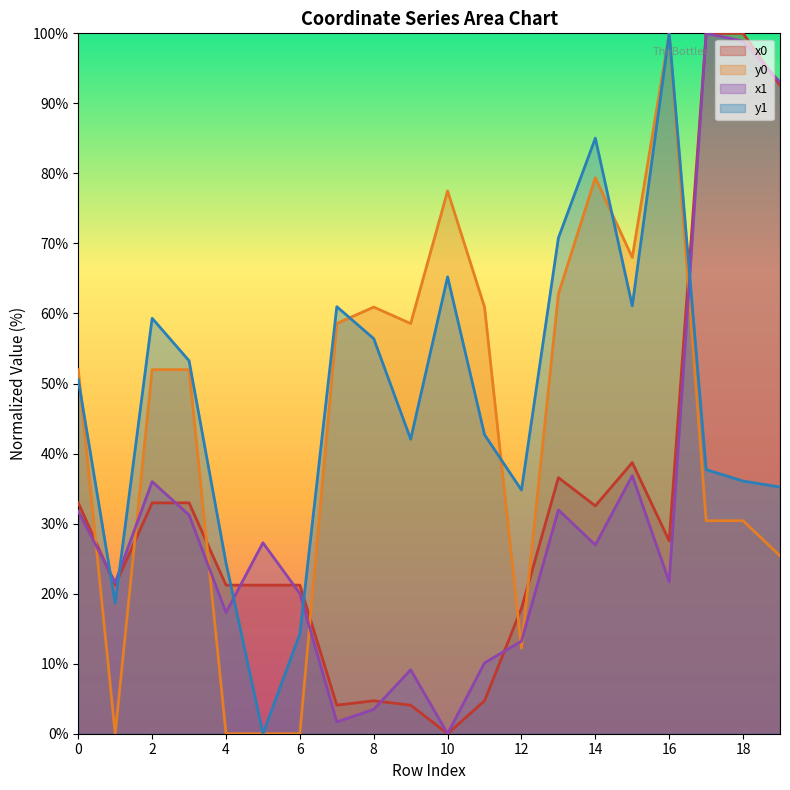

Reading left to right, extract all data points from this chart.

x0: 0=33.0	1=21.2	2=33.0	3=33.0	4=21.2	5=21.2	6=21.2	7=4.1	8=4.7	9=4.1	10=0.0	11=4.7	12=17.9	13=36.6	14=32.5	15=38.7	16=27.5	17=100.0	18=100.0	19=92.6
y0: 0=52.0	1=0.0	2=52.0	3=52.0	4=0.0	5=0.0	6=0.0	7=58.6	8=60.9	9=58.6	10=77.5	11=60.9	12=12.2	13=62.8	14=79.4	15=68.0	16=100.0	17=30.4	18=30.4	19=25.4
x1: 0=31.8	1=21.6	2=36.0	3=31.2	4=17.3	5=27.3	6=20.0	7=1.7	8=3.5	9=9.1	10=0.0	11=10.1	12=13.2	13=32.0	14=27.0	15=36.8	16=21.7	17=100.0	18=98.9	19=93.0
y1: 0=50.6	1=18.6	2=59.3	3=53.3	4=24.4	5=0.0	6=14.3	7=61.0	8=56.4	9=42.1	10=65.2	11=42.7	12=34.8	13=70.8	14=85.0	15=61.1	16=100.0	17=37.7	18=36.1	19=35.2